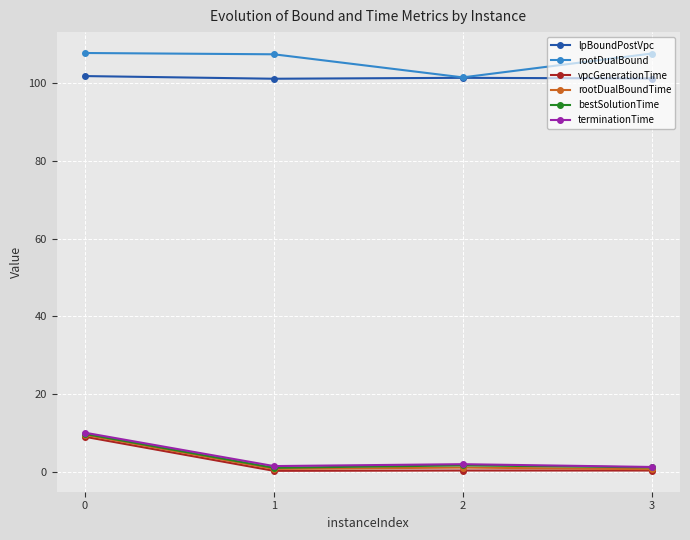

Between 0 and 3, which series saw the biggest shift?

terminationTime